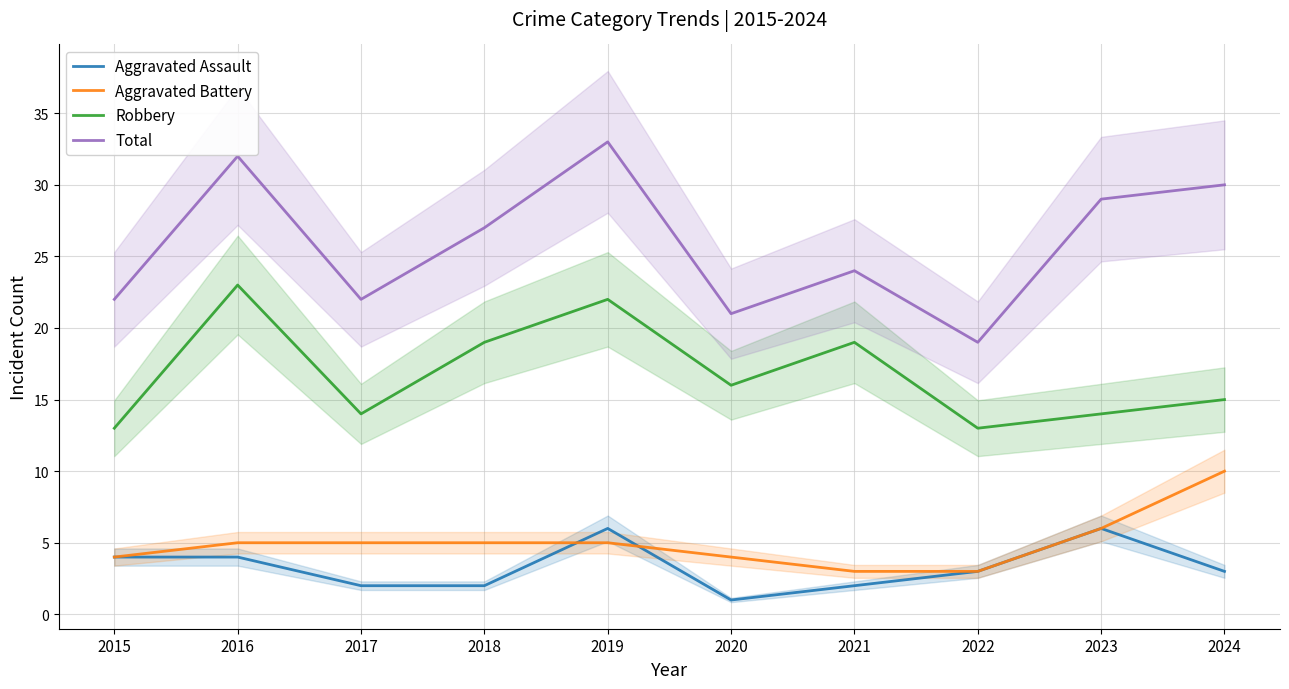

What is the total value across all series at 2015?

43